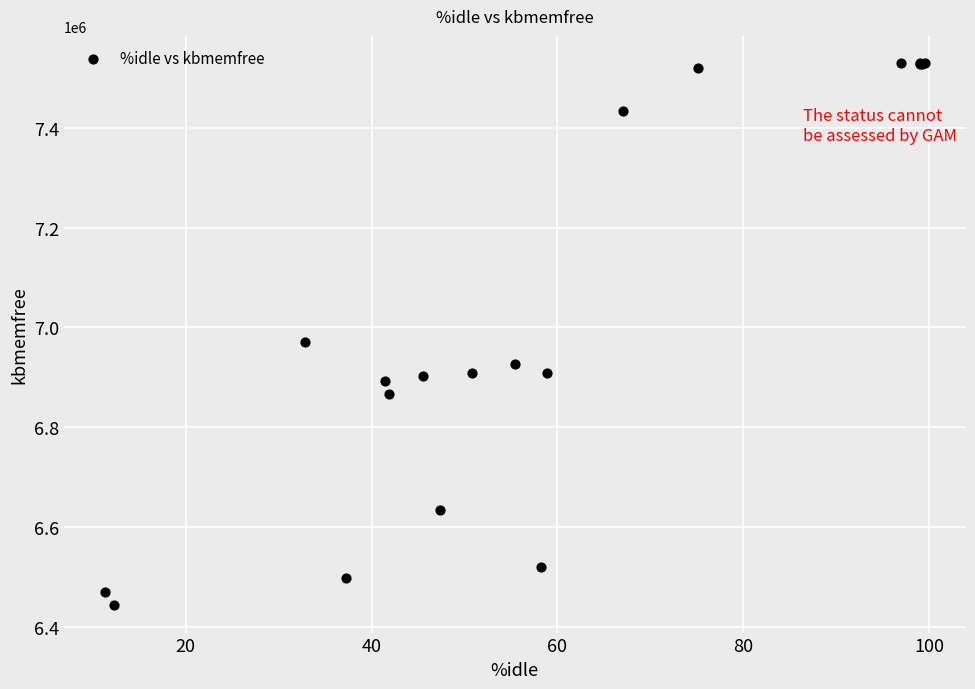

What Y value in the scatter plot is closest to 6986184?

6969748